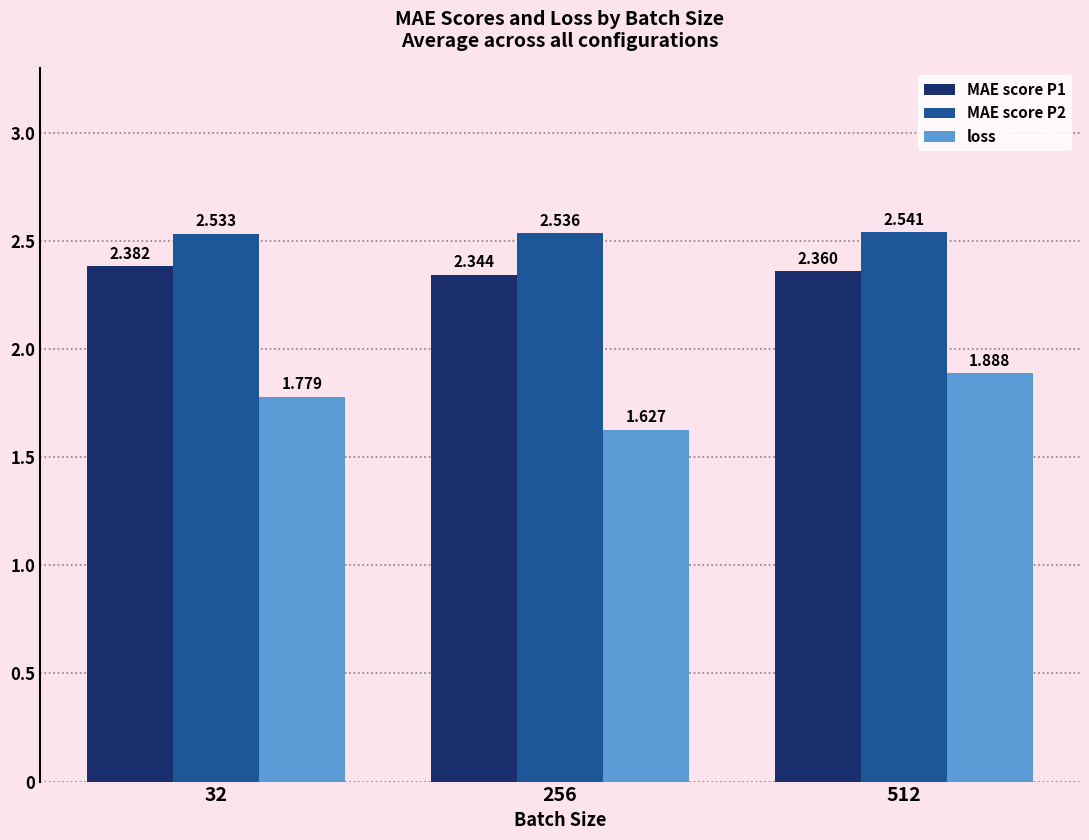

Is the value of MAE score P2 at 32 greater than the value of MAE score P1 at 512?

Yes